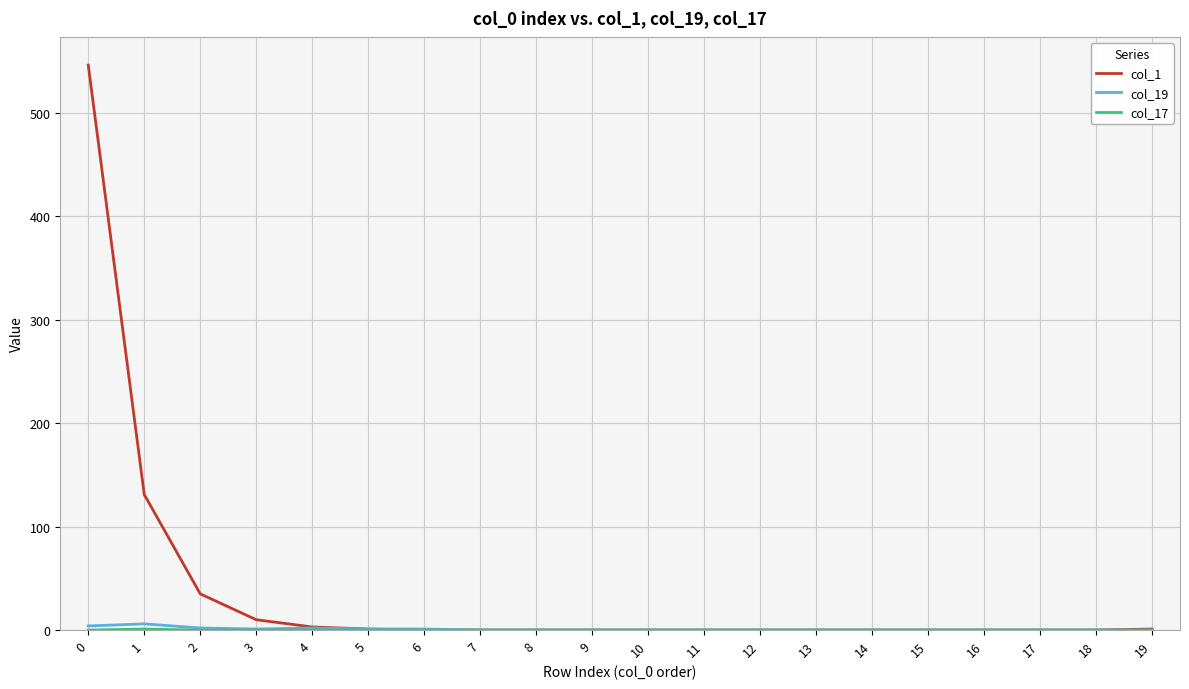

Which series has the largest total across all categories?

col_1